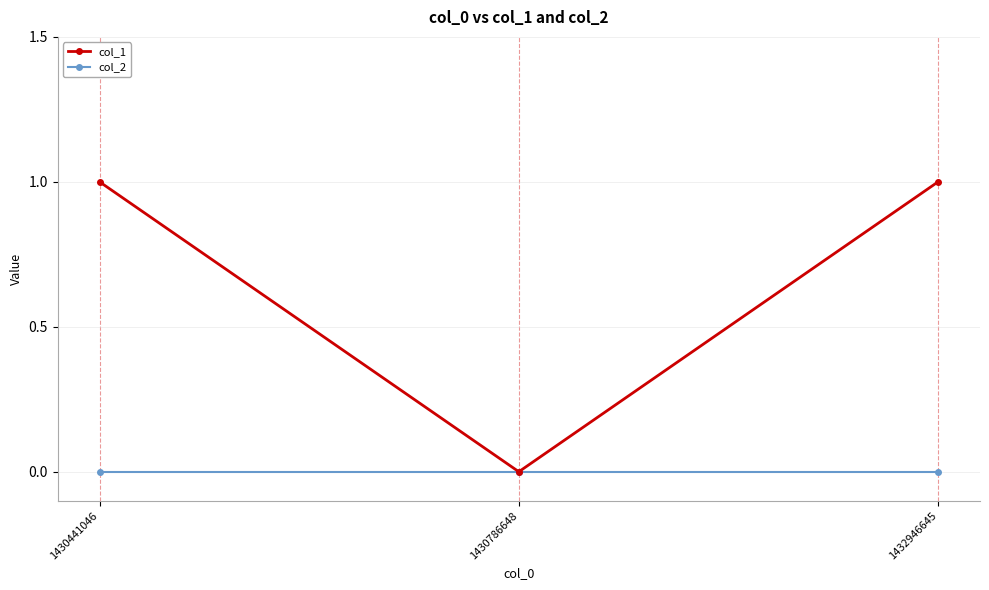

Reading left to right, what are all the values shown in this chart?

col_1: 1	0	1
col_2: 0	0	0